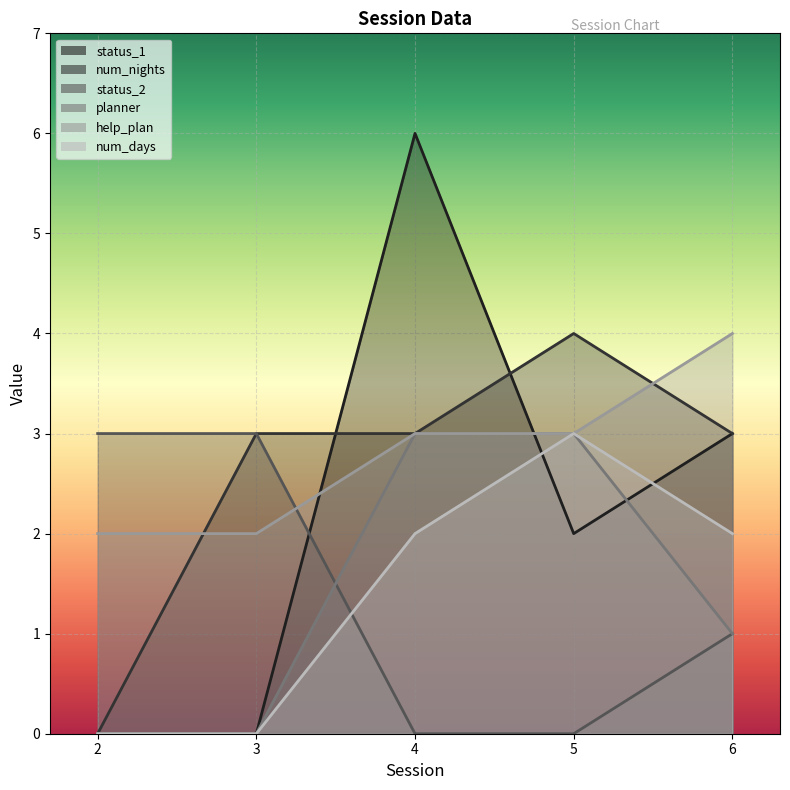

Rank the series at 5 from highest to lowest value.

num_nights, planner, help_plan, num_days, status_1, status_2